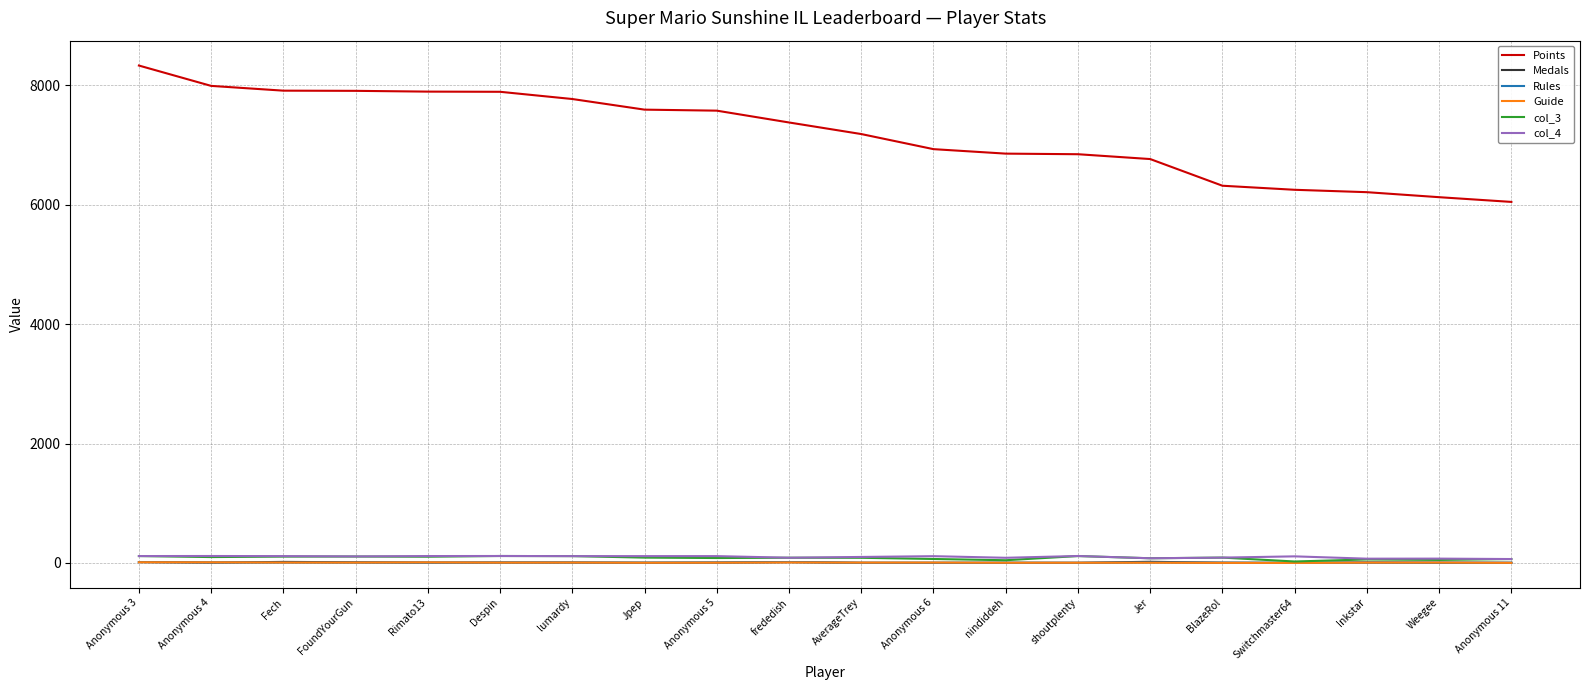

How many distinct data groups are displayed?

6